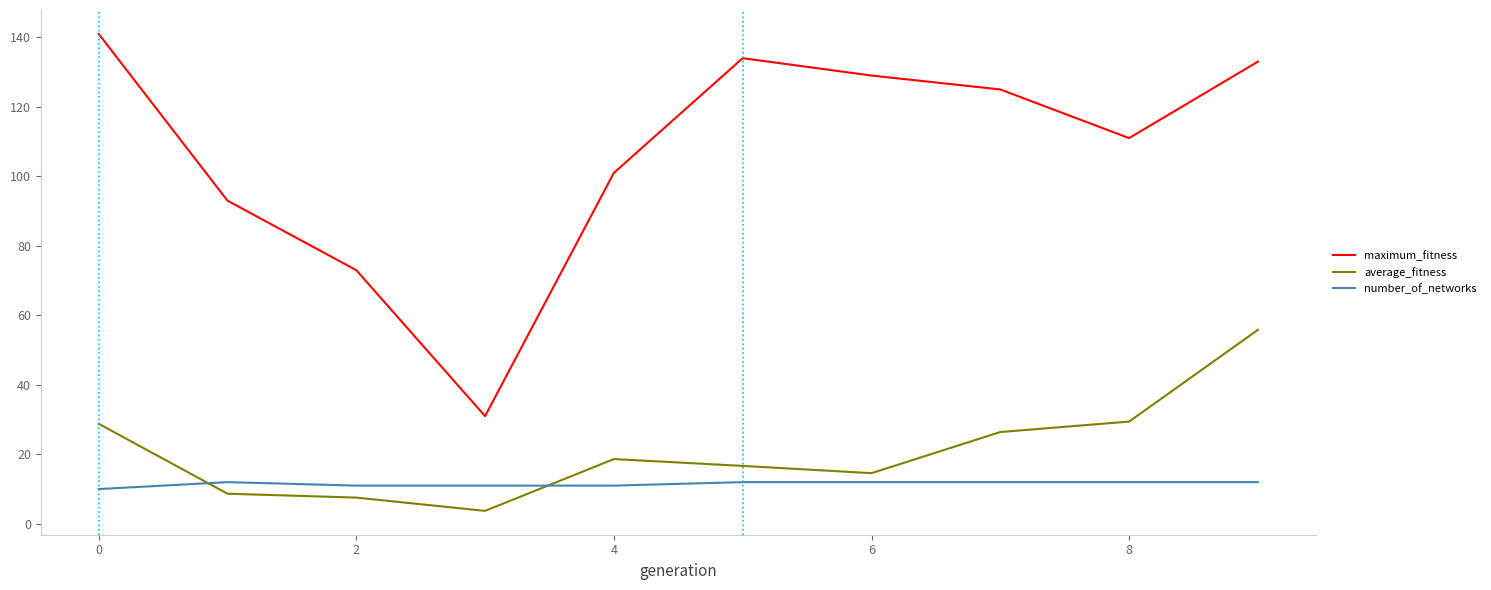

Which series has the largest total across all categories?

maximum_fitness